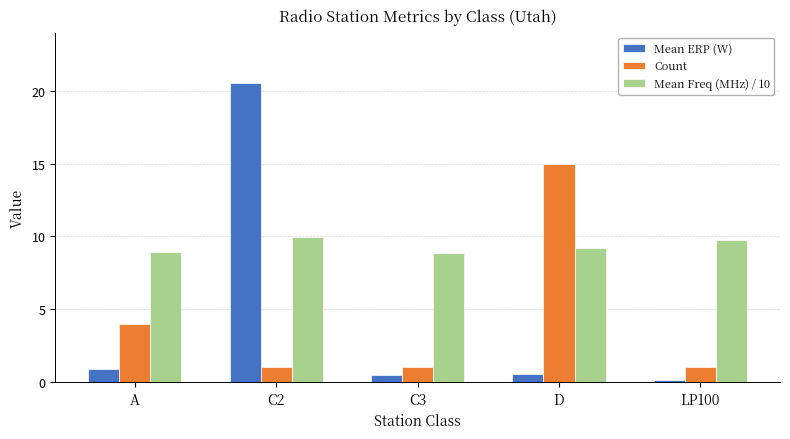

Count the number of categories in the chart.

5